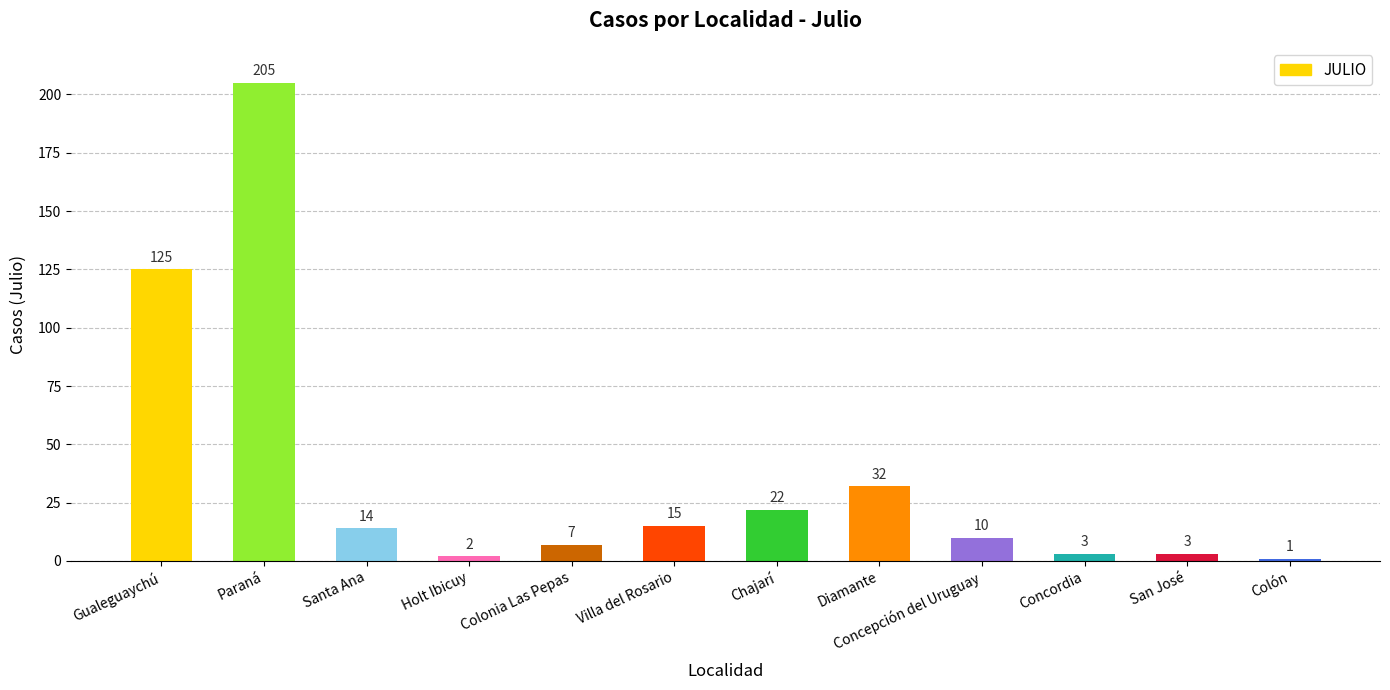

What is the sum of all values?

439